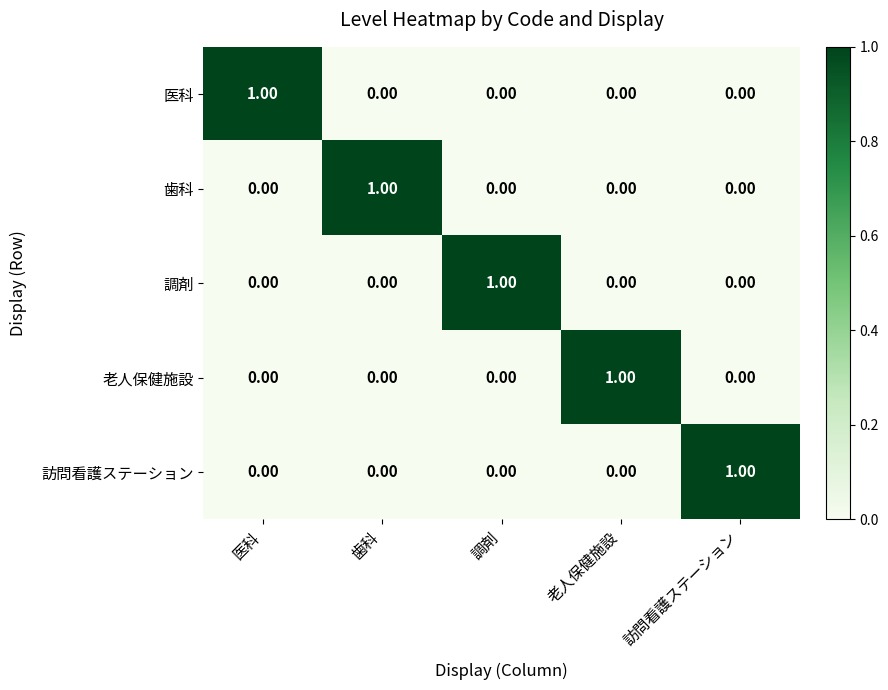

What is the spread (max minus min) of values at 訪問看護ステーション?

1